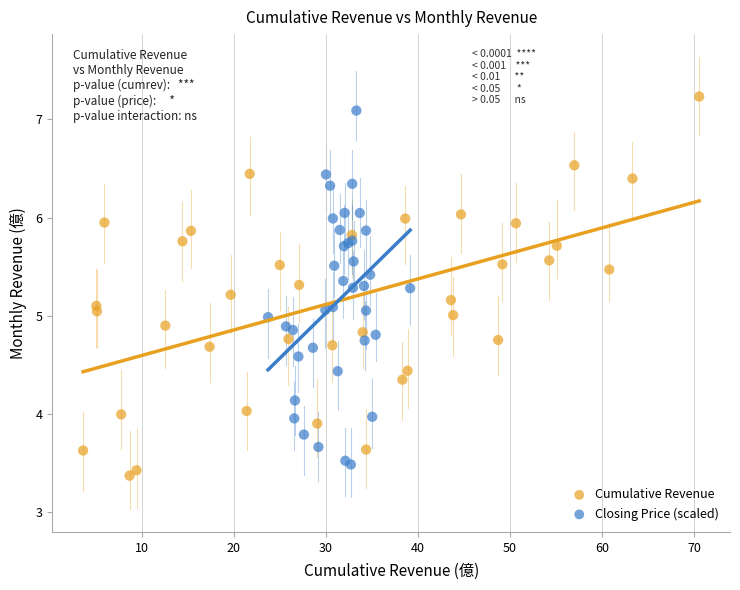

Which series has the largest Y range (max minus min)?

Cumulative Revenue